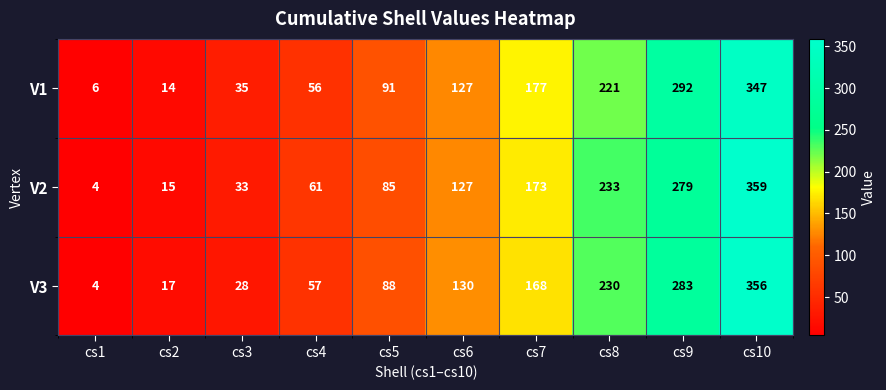

What is the difference between the V1 values at cs7 and cs10?

170